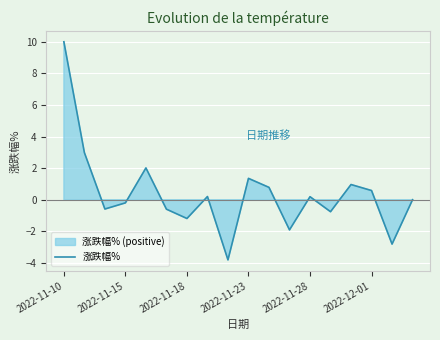

What is the sum of the values at 7 and 11?

-1.7